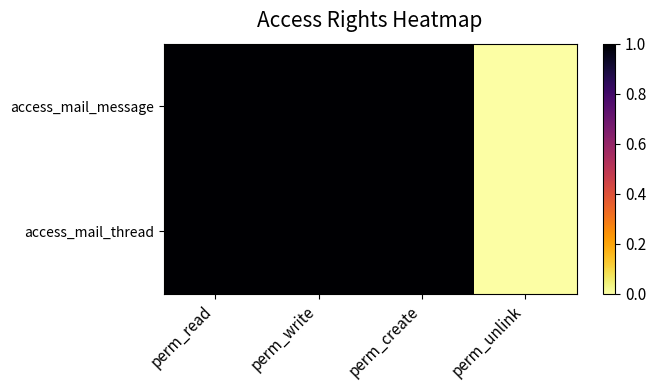

Reading left to right, list all the values displayed in this chart.

access_mail_message: perm_read=1	perm_write=1	perm_create=1	perm_unlink=0
access_mail_thread: perm_read=1	perm_write=1	perm_create=1	perm_unlink=0